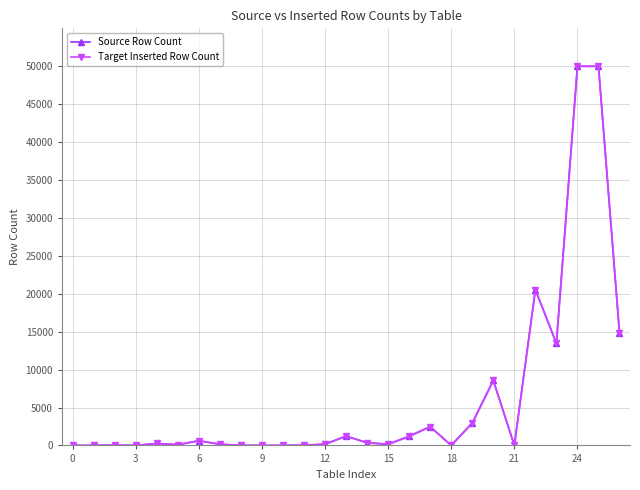

What is the approximate value of Target Inserted Row Count at 15?

105